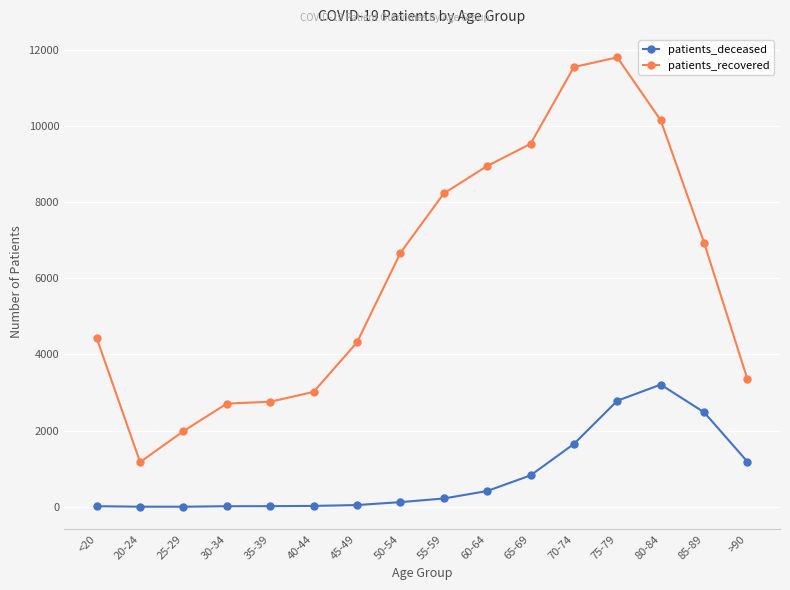

At which label is patients_recovered closest to 6488?

50-54